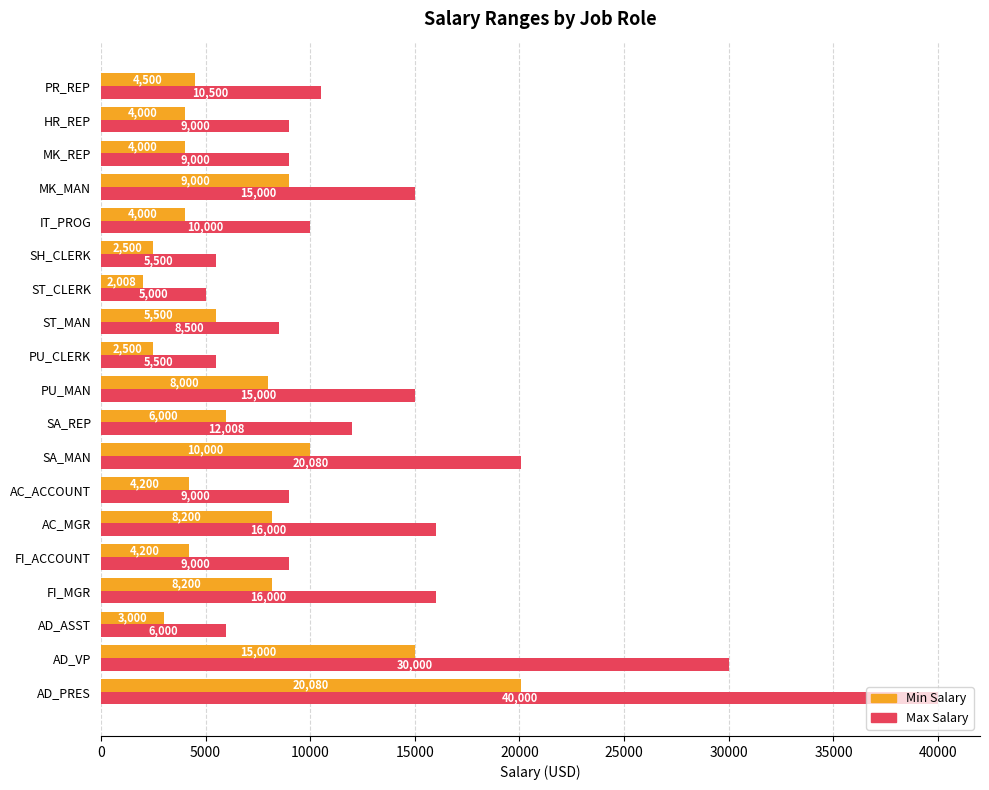

What are all the series names shown in the legend?

Min Salary, Max Salary